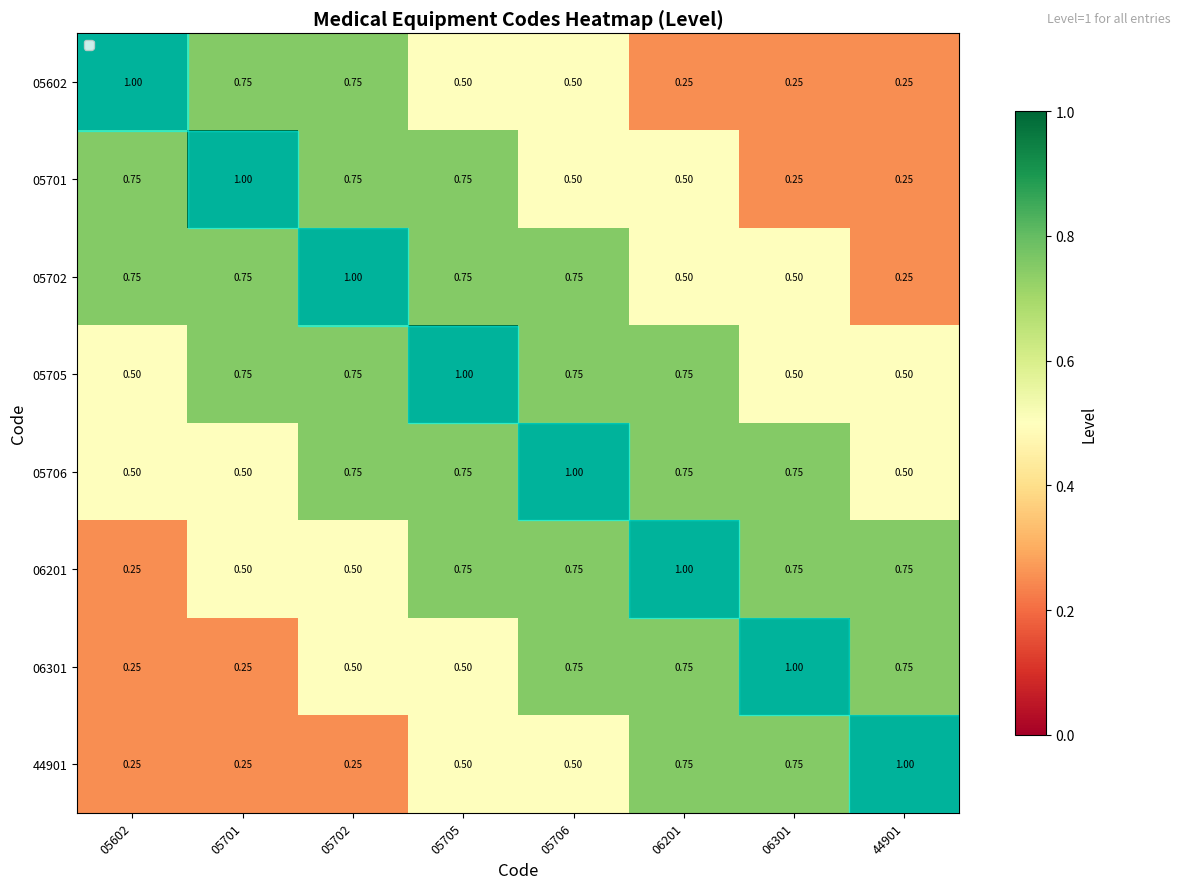

What is the total value across all series at 05705?

5.5